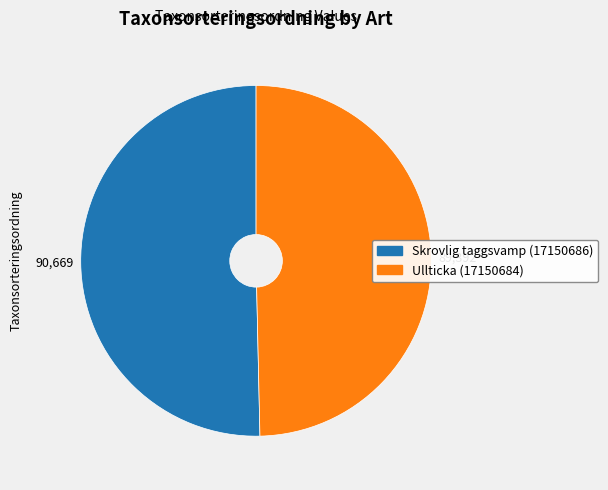

Which category has the smallest portion of the pie?

Ullticka (17150684)